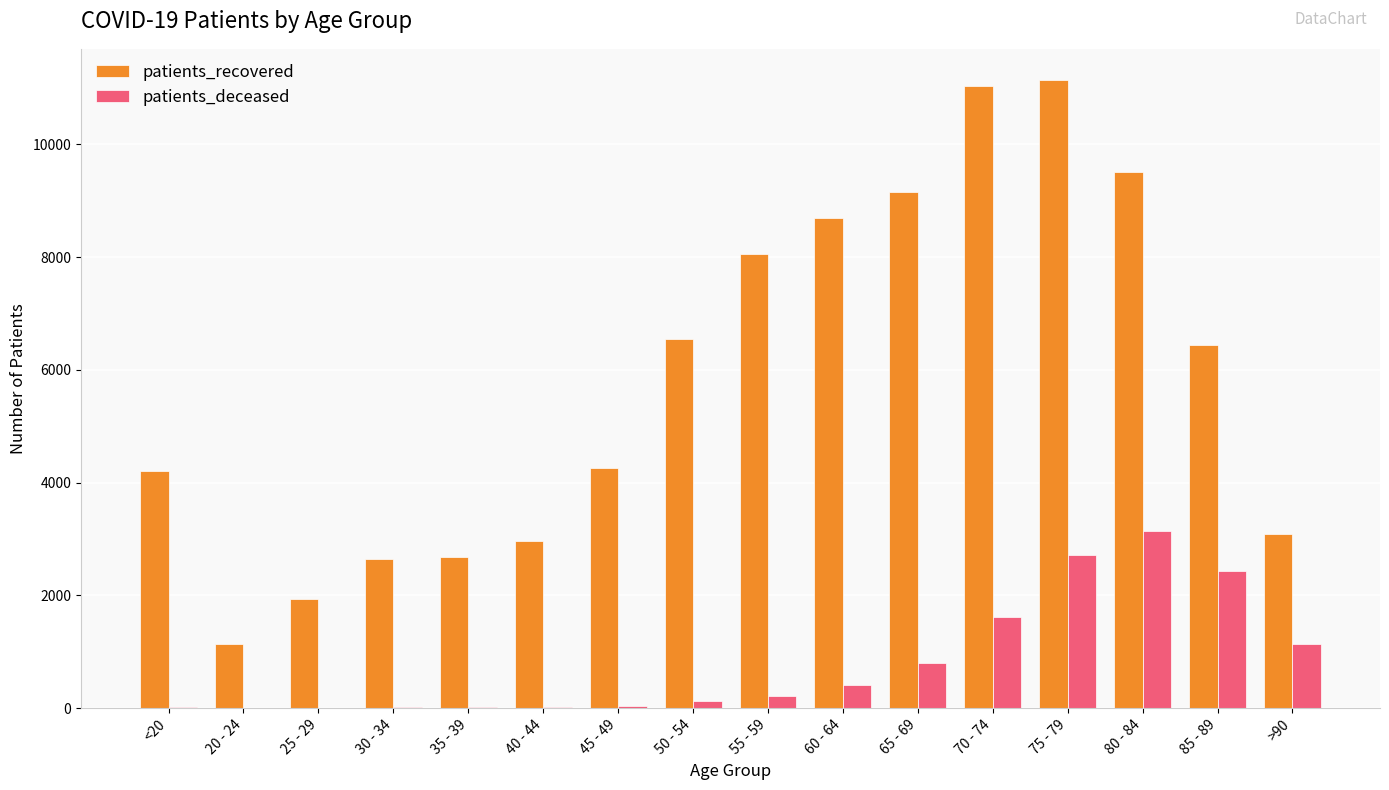

At which category is the sum across all series the highest?

75 - 79